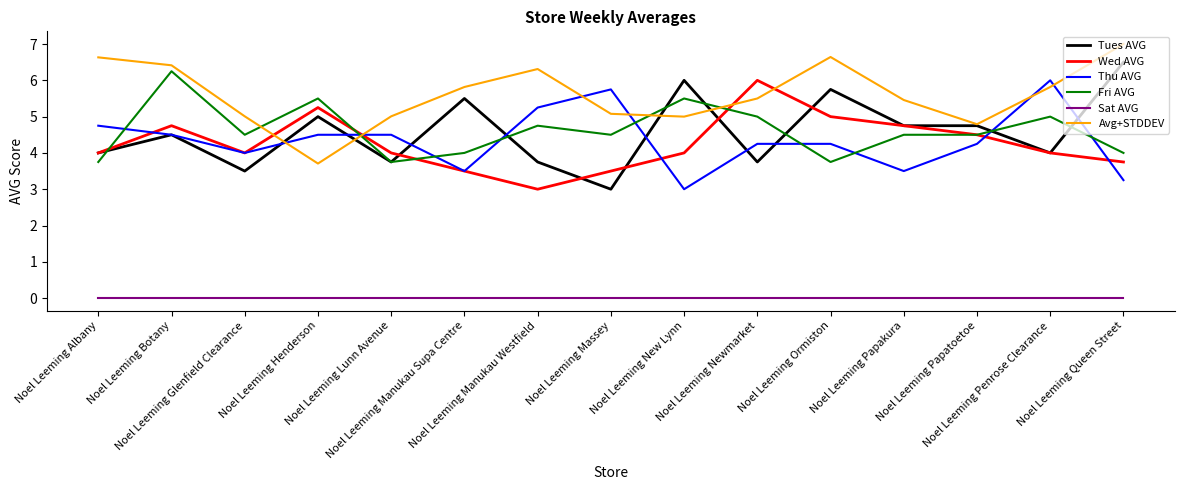

True or false: Tues AVG has more than 0 points higher than both neighbors.

True